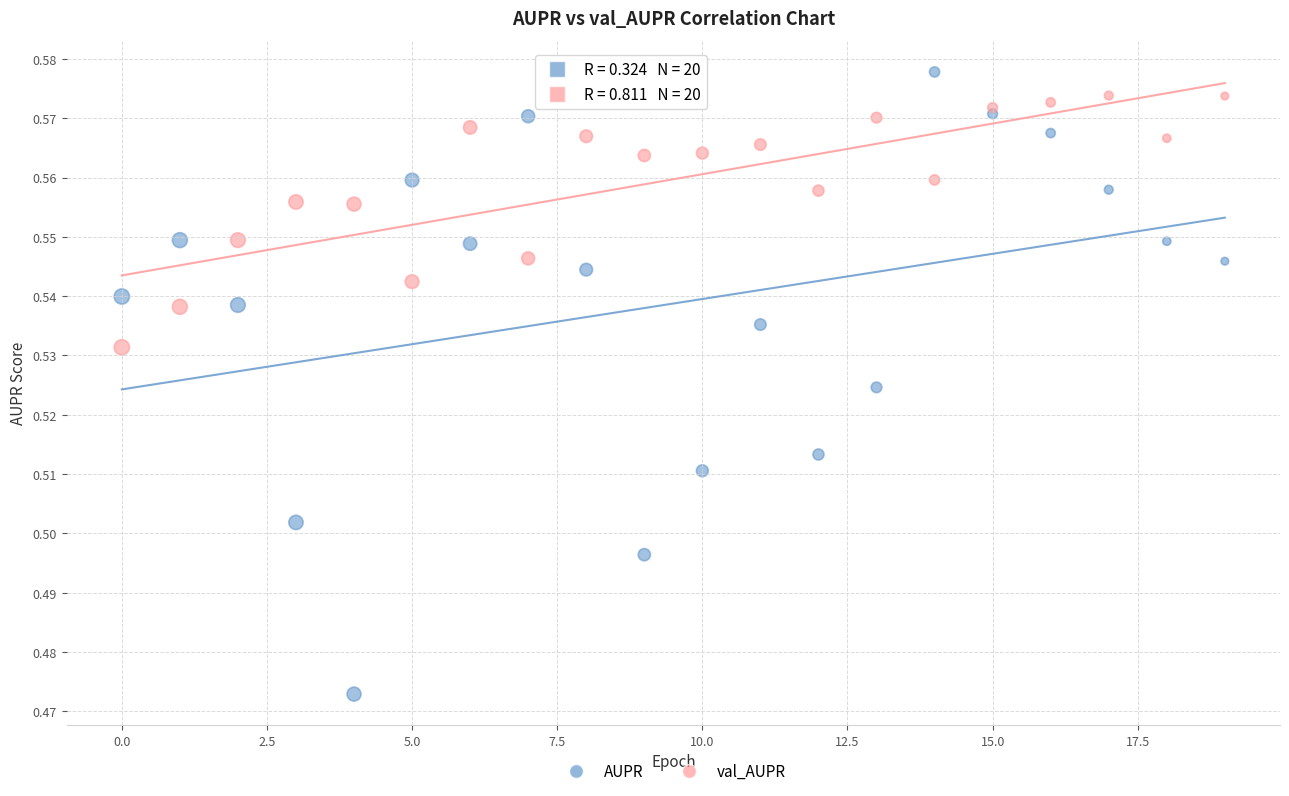

Which series has the widest spread of Y values?

AUPR